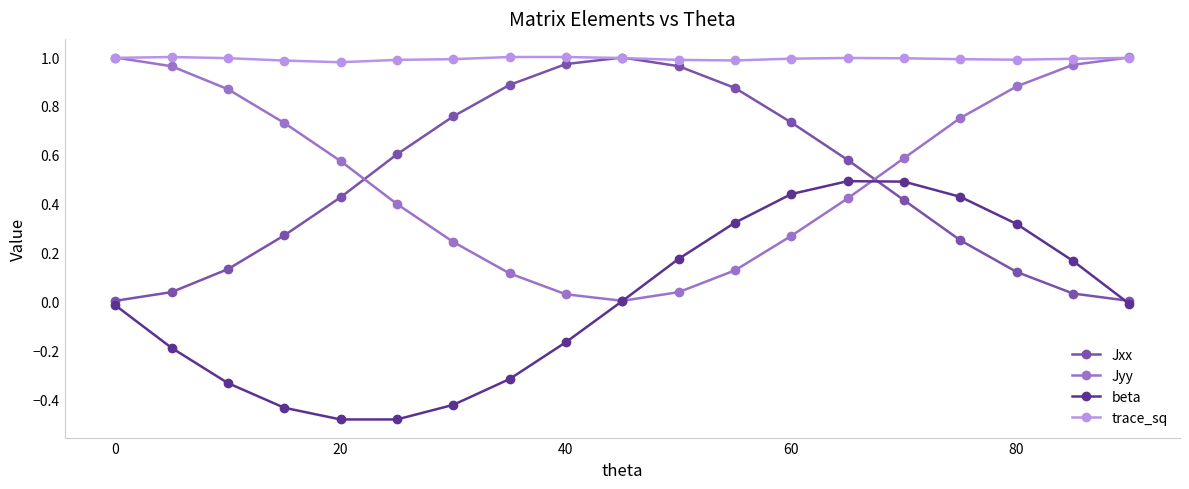

How many intersections are there between Jyy and Jxx?

2